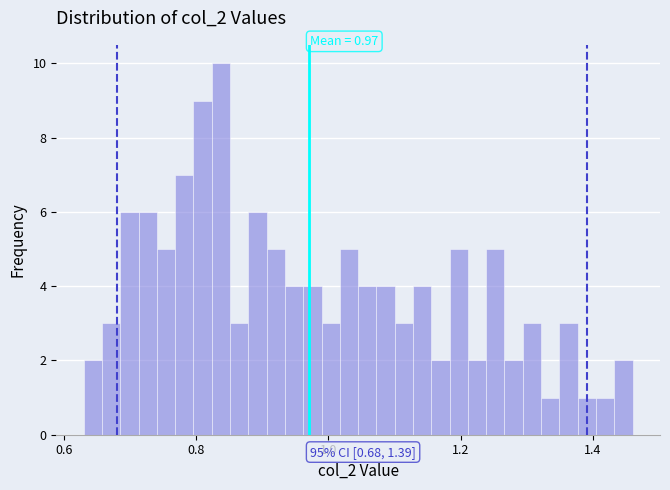

Read against the x-axis, roughly where is the centre of the tallest bar?

0.84